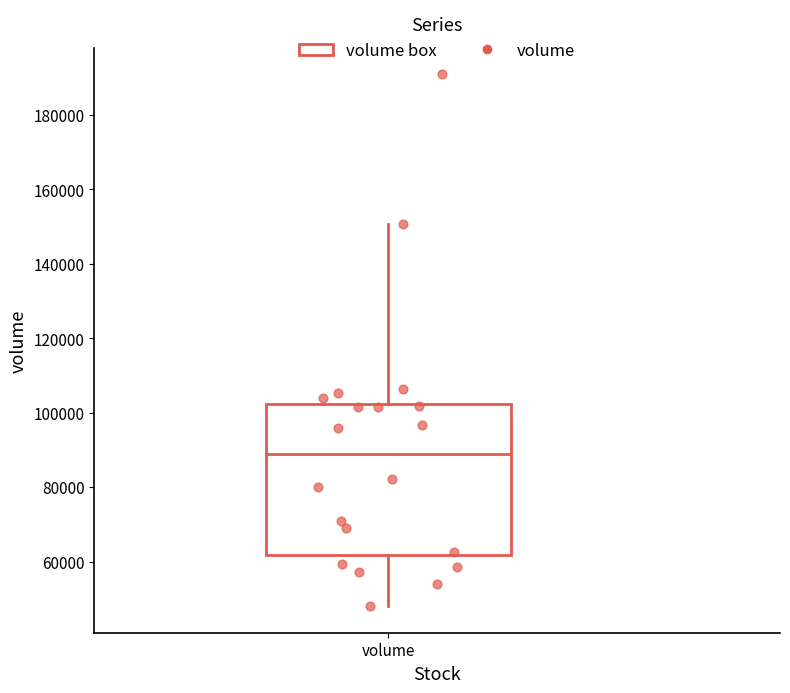

Where does the lower whisker of the box for volume end on the y-axis? The values are not printed on the chart, so give them approximately, as read against the axis.

48000